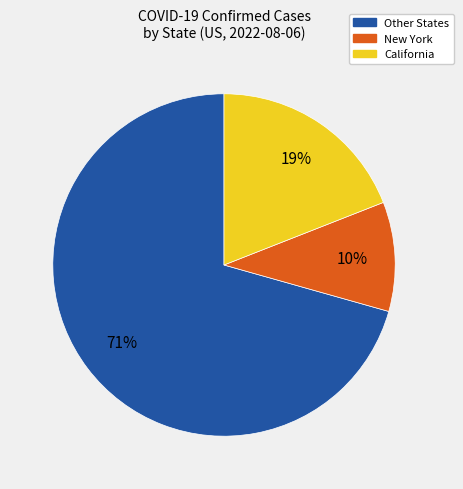

How many segments does this pie chart have?

3